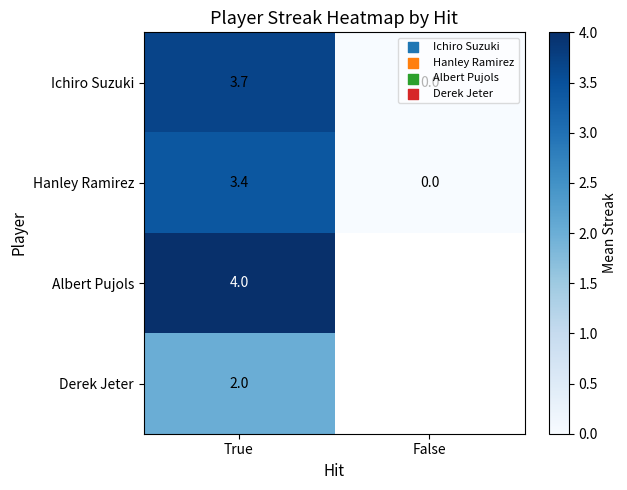

Count the number of data series in this chart.

4